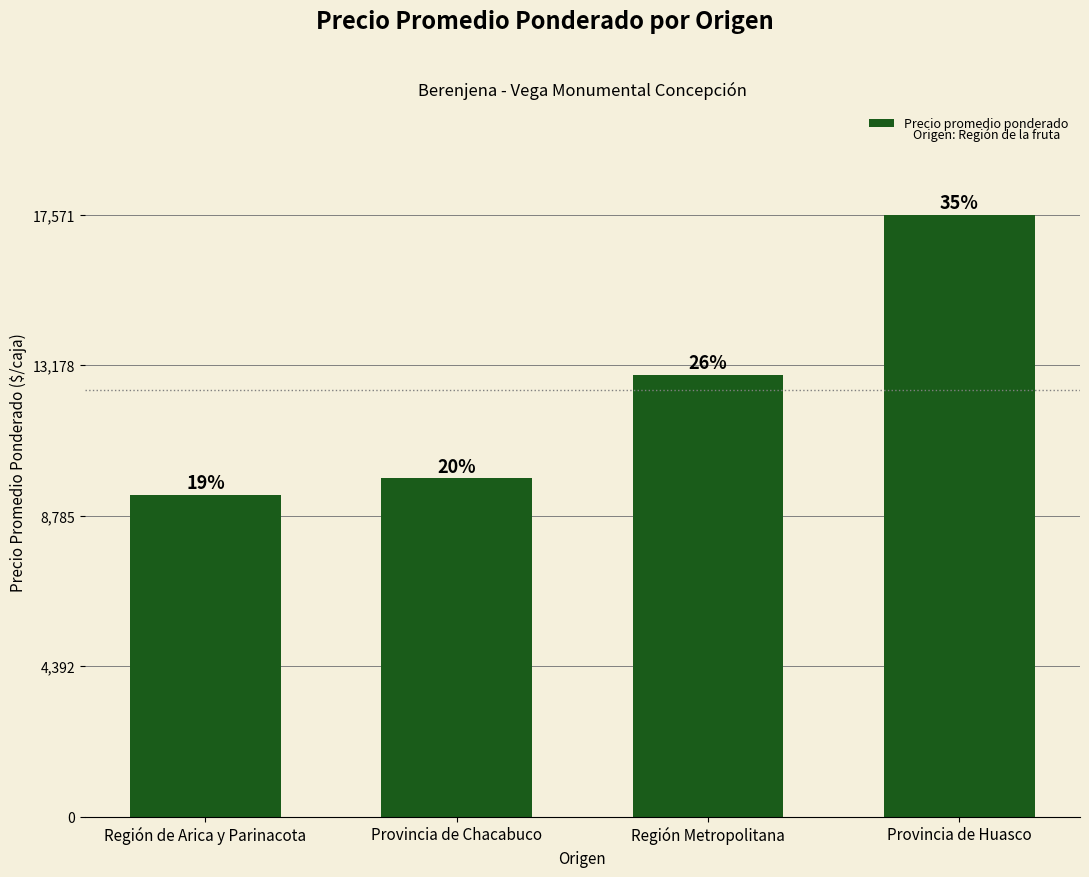

Reading right to left, transcribe all the data shown in this chart.

17571	12903	9875	9399